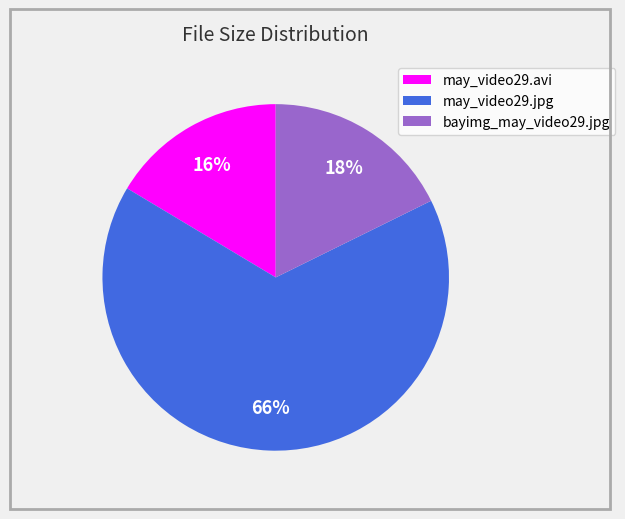

Which category accounts for the majority?

may_video29.jpg